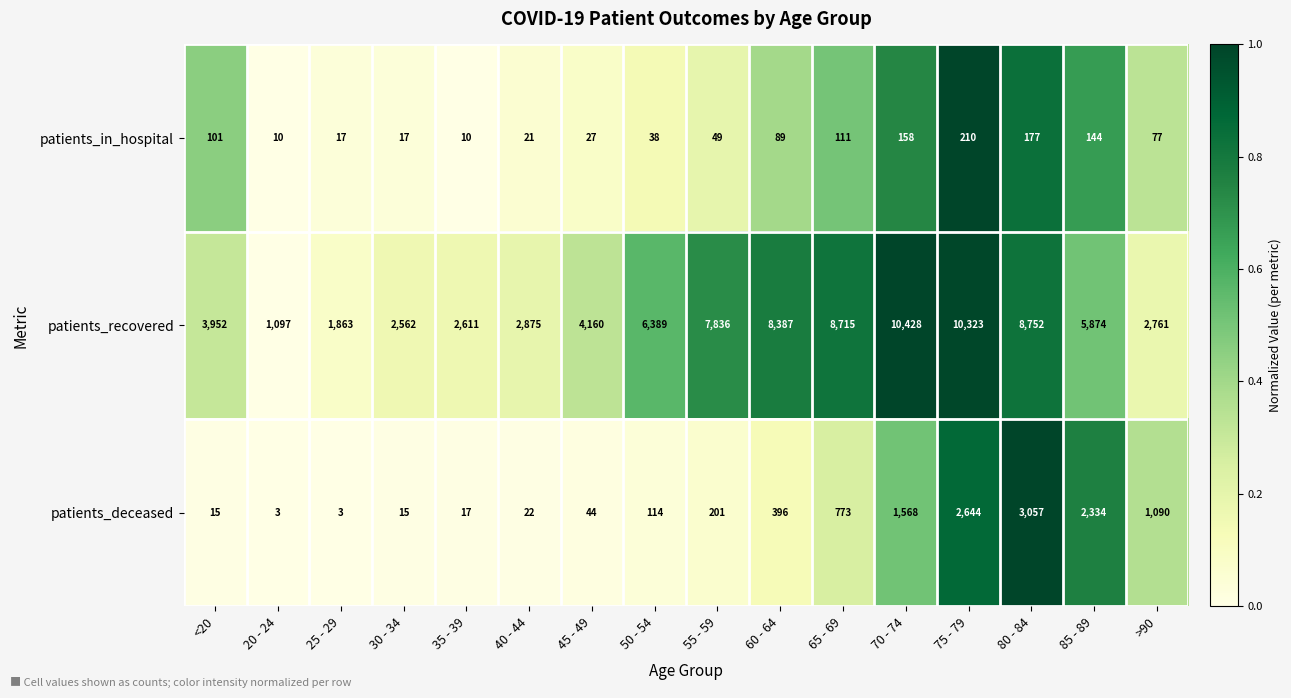

Which series has the largest total across all categories?

patients_recovered